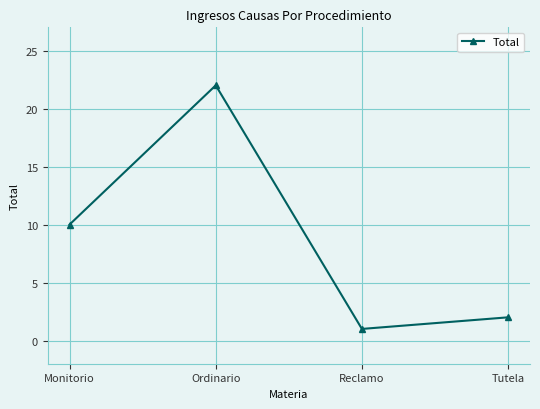

Reading left to right, list all the values displayed in this chart.

Monitorio=10	Ordinario=22	Reclamo=1	Tutela=2